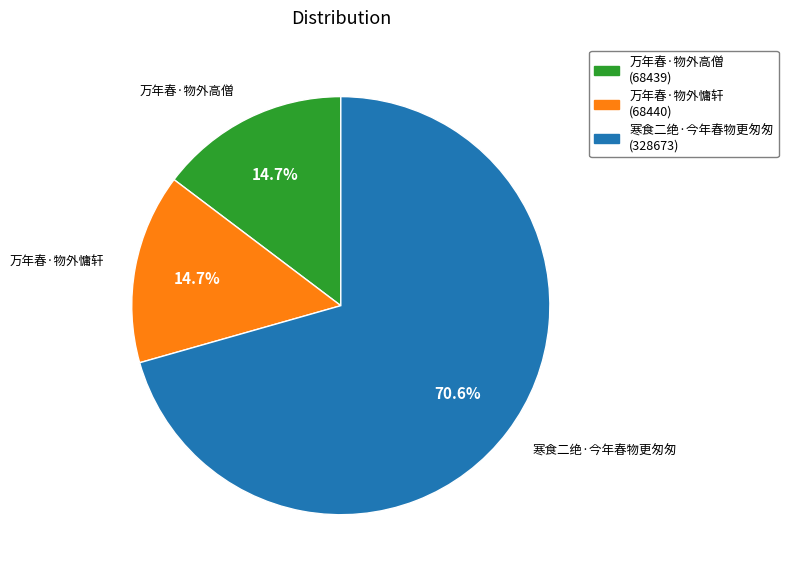

Which category accounts for the majority?

寒食二绝·今年春物更匆匆